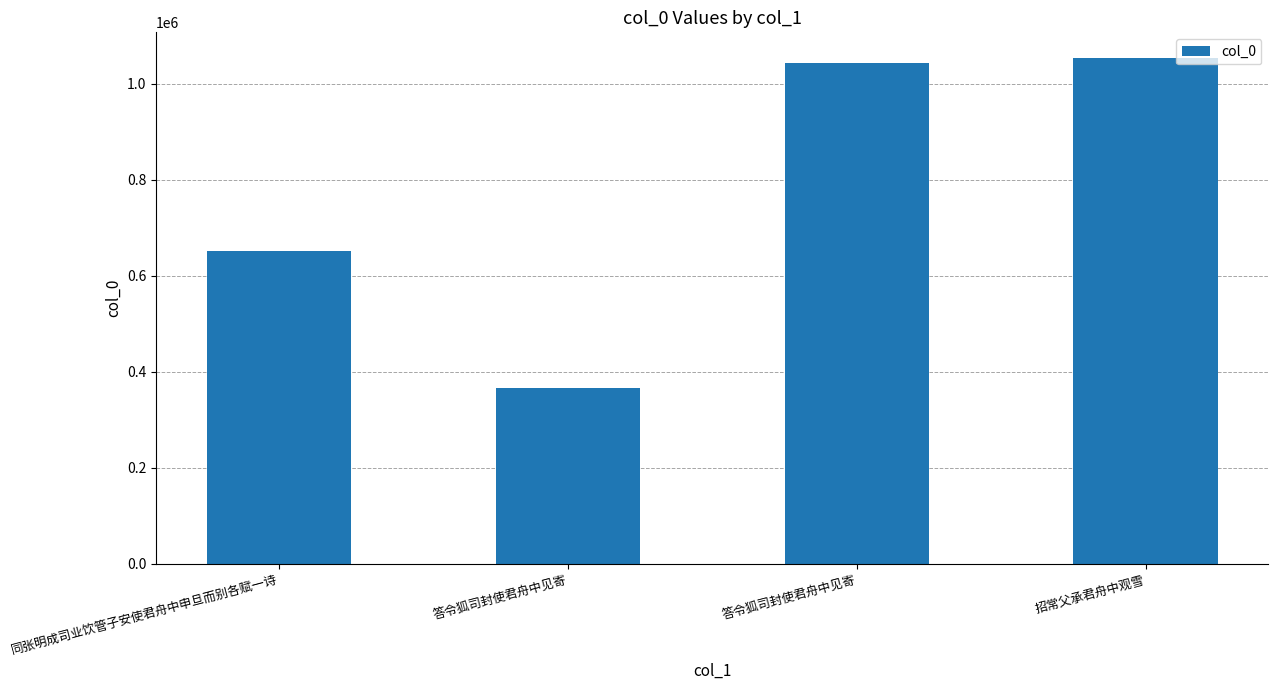

Rank the categories by value from highest to lowest.

招常父承君舟中观雪, 答令狐司封使君舟中见寄, 同张明成司业饮管子安使君舟中申旦而别各赋一诗, 答令狐司封使君舟中见寄